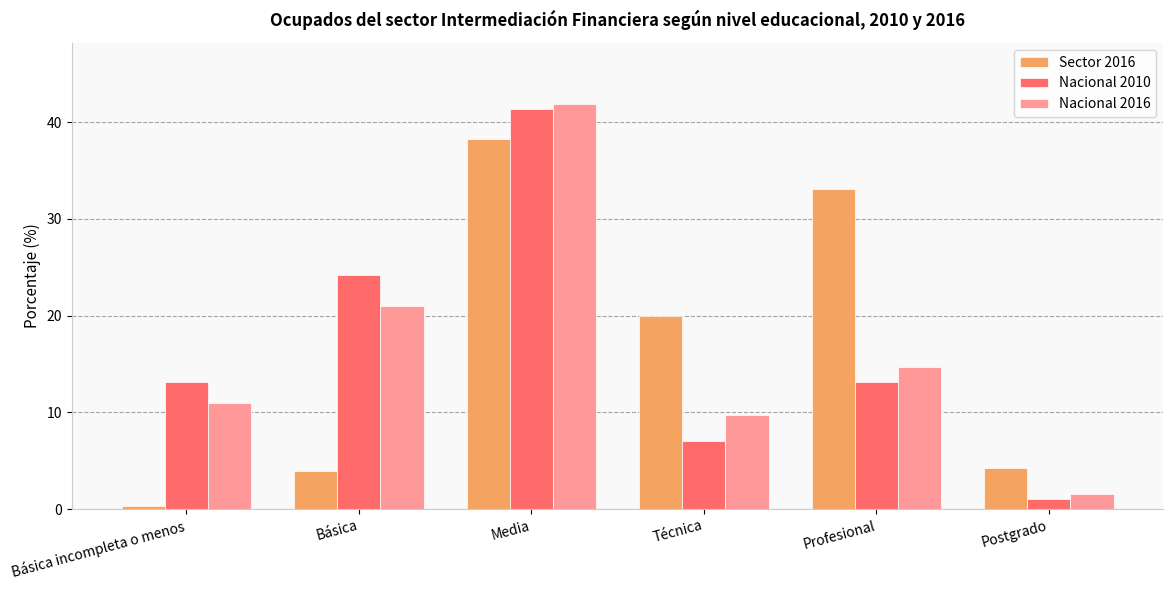

Rank the categories by Nacional 2016 value from lowest to highest.

Postgrado, Técnica, Básica incompleta o menos, Profesional, Básica, Media